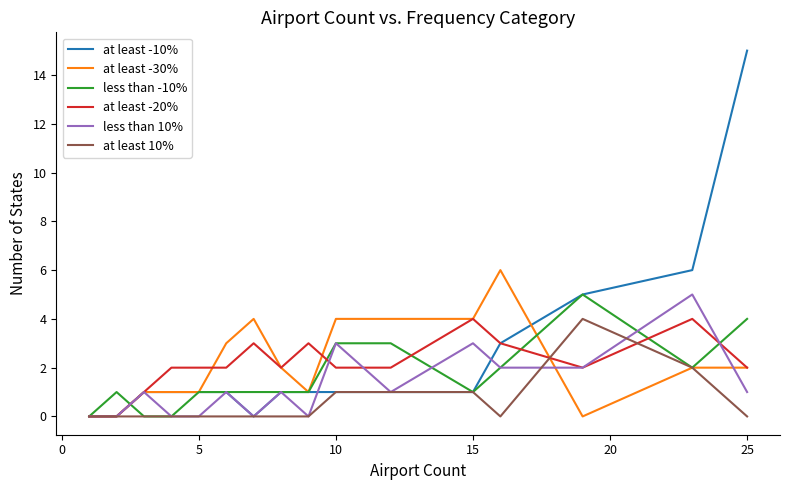

Which series has the widest spread of values?

at least -10%